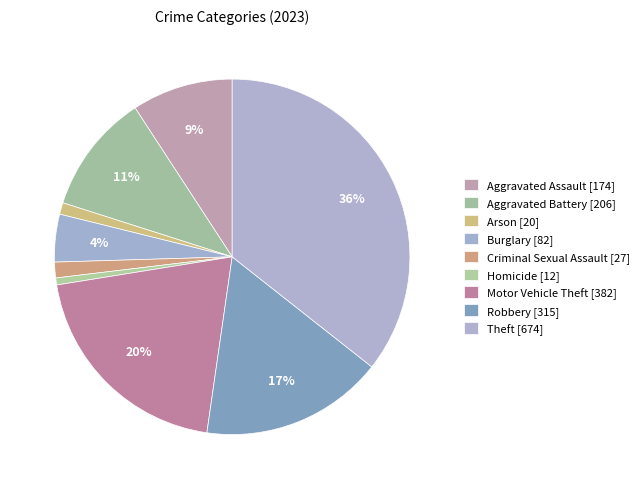

To the nearest percent, what is the combined percentage of Aggravated Assault and Burglary?

14%